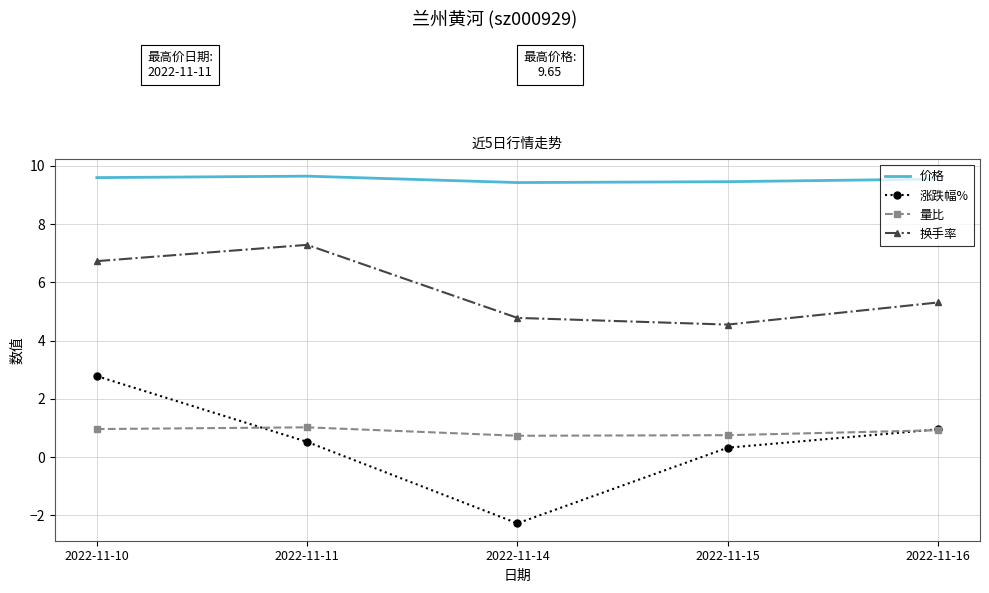

True or false: 量比 and 价格 cross at least once.

False